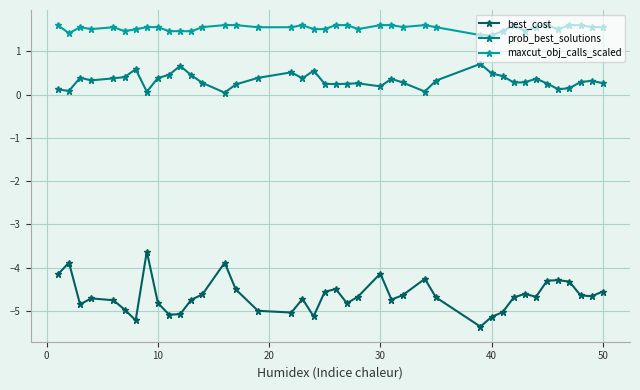

Which series has the largest total across all categories?

maxcut_obj_calls_scaled